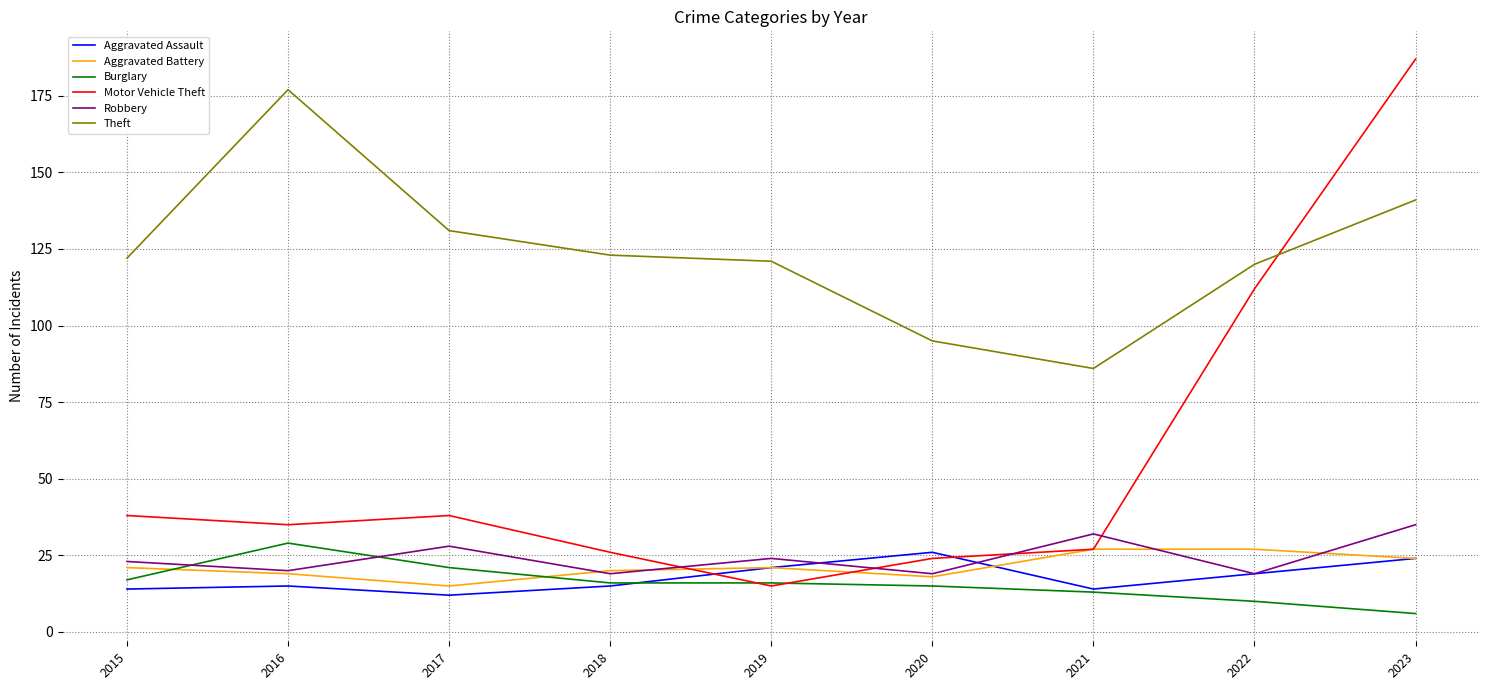

At which category is the sum across all series the highest?

2023